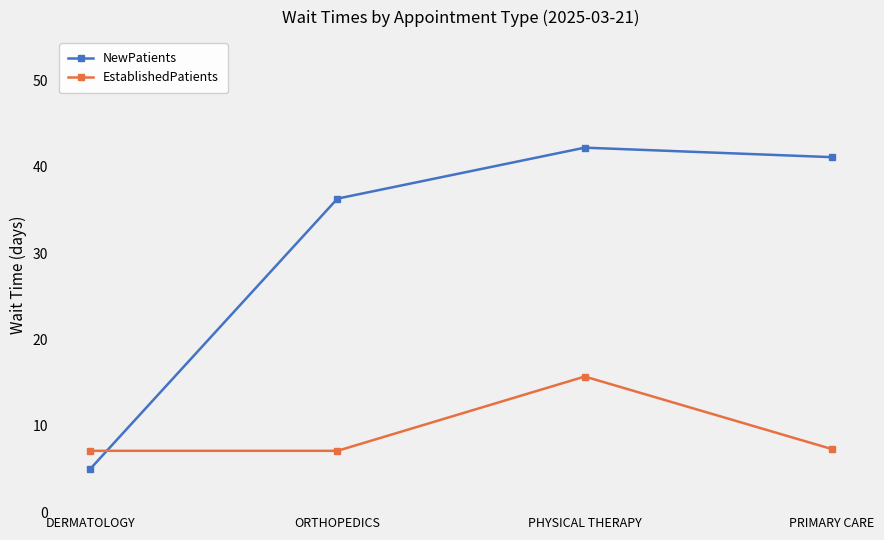

Which series changed the most between ORTHOPEDICS and PHYSICAL THERAPY?

EstablishedPatients